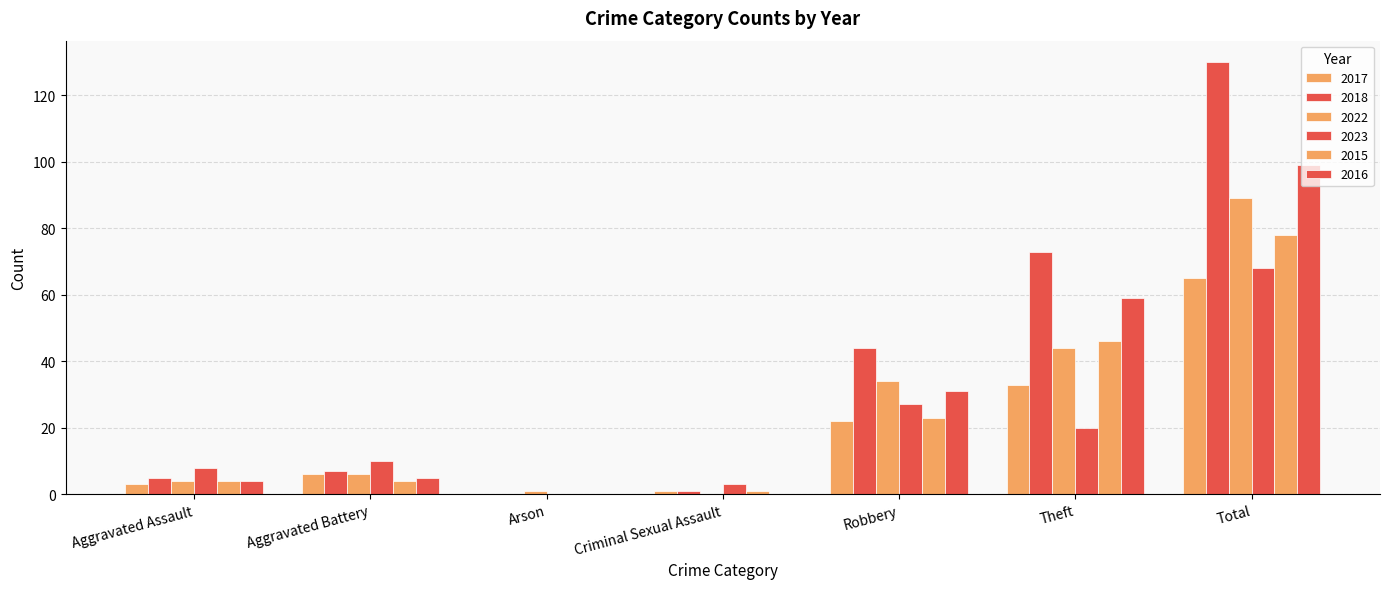

How many groups of bars are there?

7